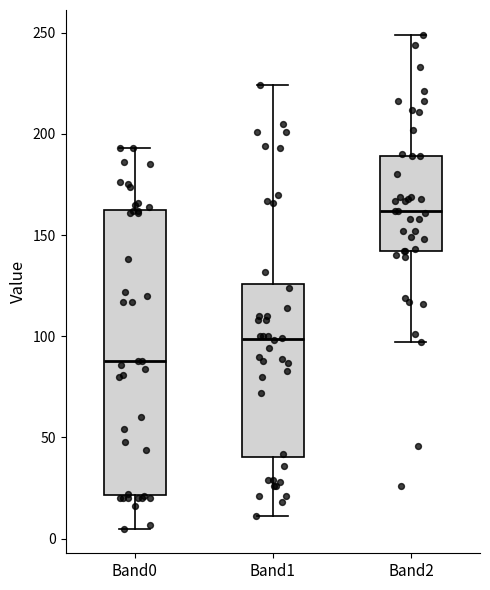

Reading left to right, read every box against the y-axis: the position of its median line, the range the box covers, and the ends of its whiskers. The values are not printed on the chart, so give them approximately, as read against the axis.

Band0: median 90, box 20 to 165, whiskers 5 to 195
Band1: median 100, box 40 to 125, whiskers 10 to 225
Band2: median 160, box 140 to 190, whiskers 95 to 250